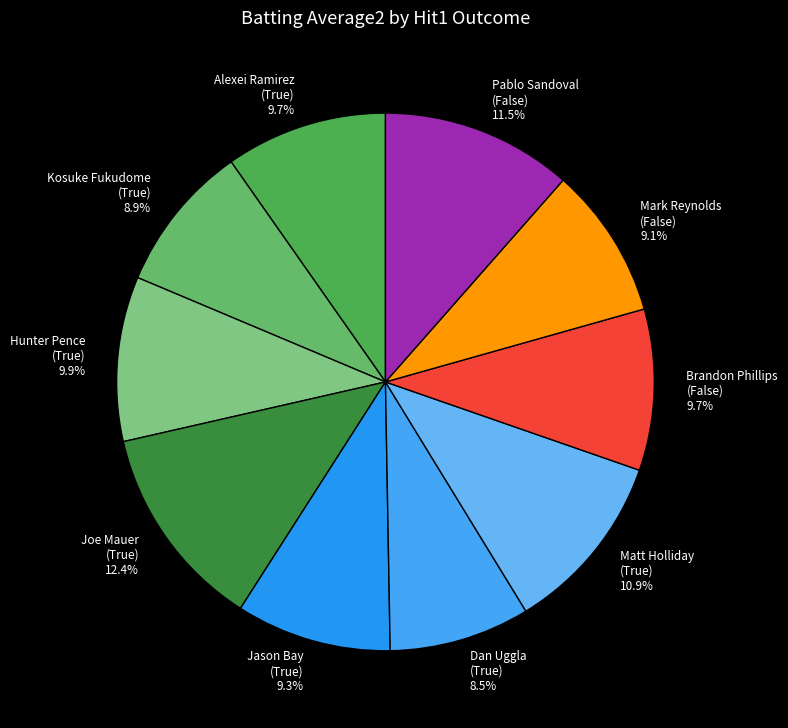

Which category has the biggest portion of the pie?

Joe Mauer (True)